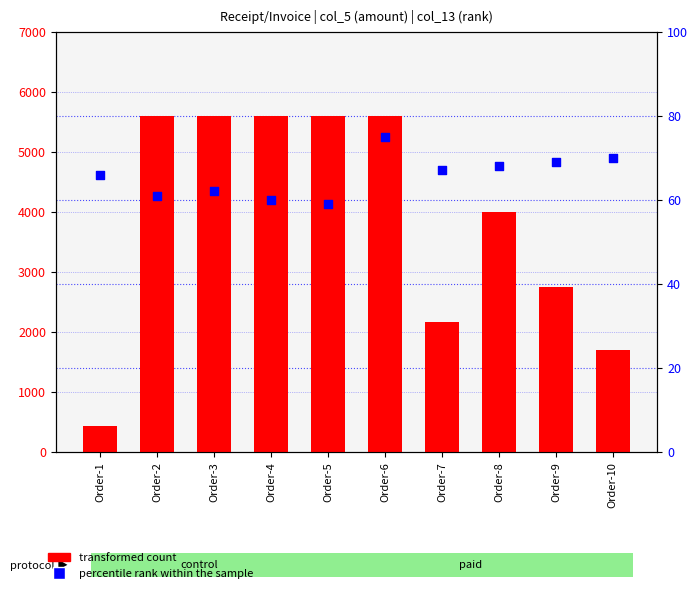

What is the total value across all series at Order-10?

1770